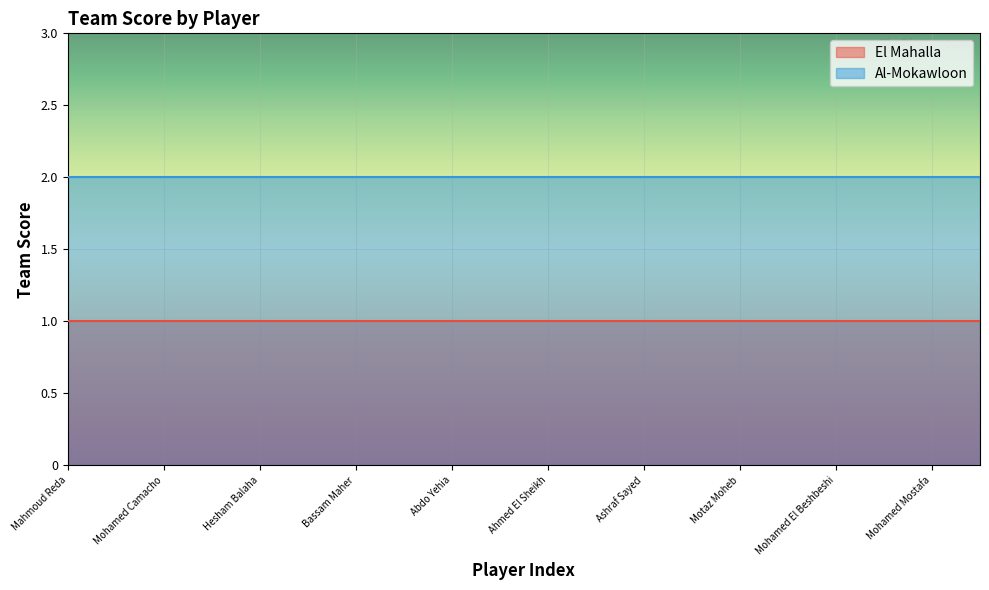

Which category has the lowest value in the Al-Mokawloon series?

Mahmoud Reda